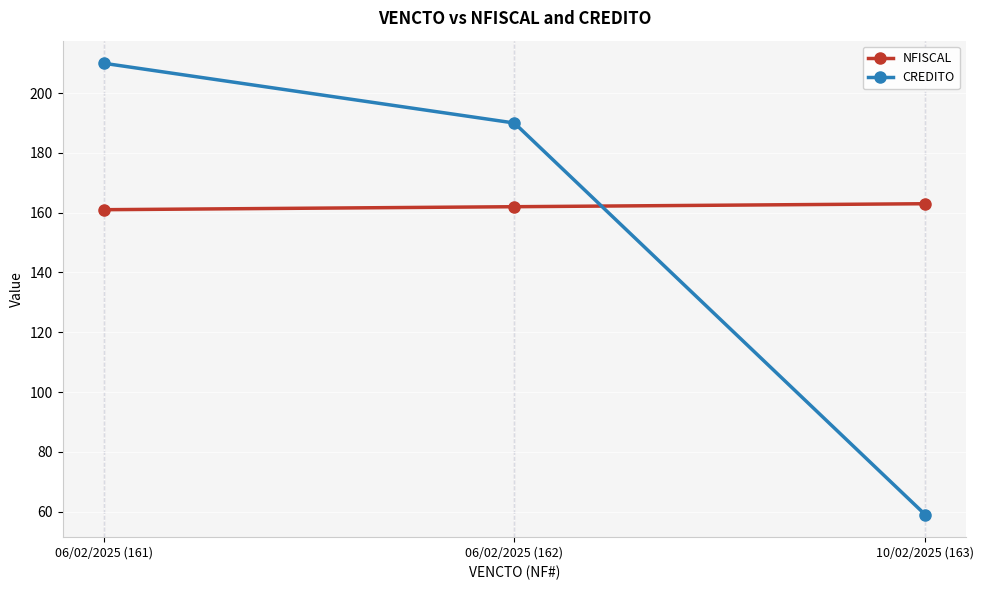

What is the sum of the NFISCAL values at 06/02/2025 (161) and 10/02/2025 (163)?

324